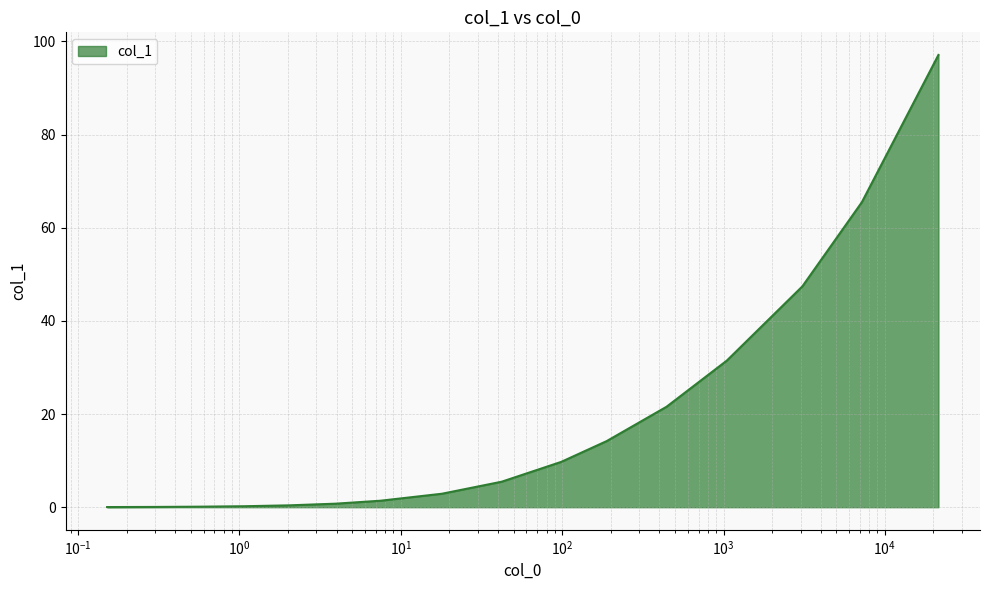

What is the difference between the maximum and minimum values?

97.1